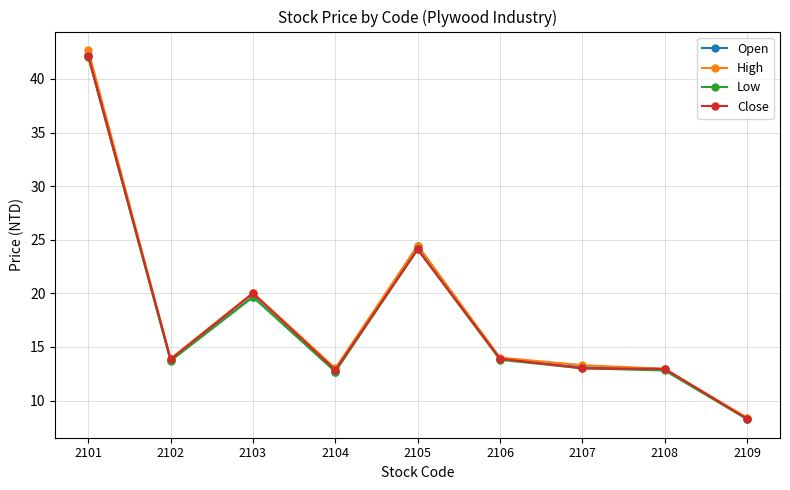

At which category does High reach its first local peak?

2103